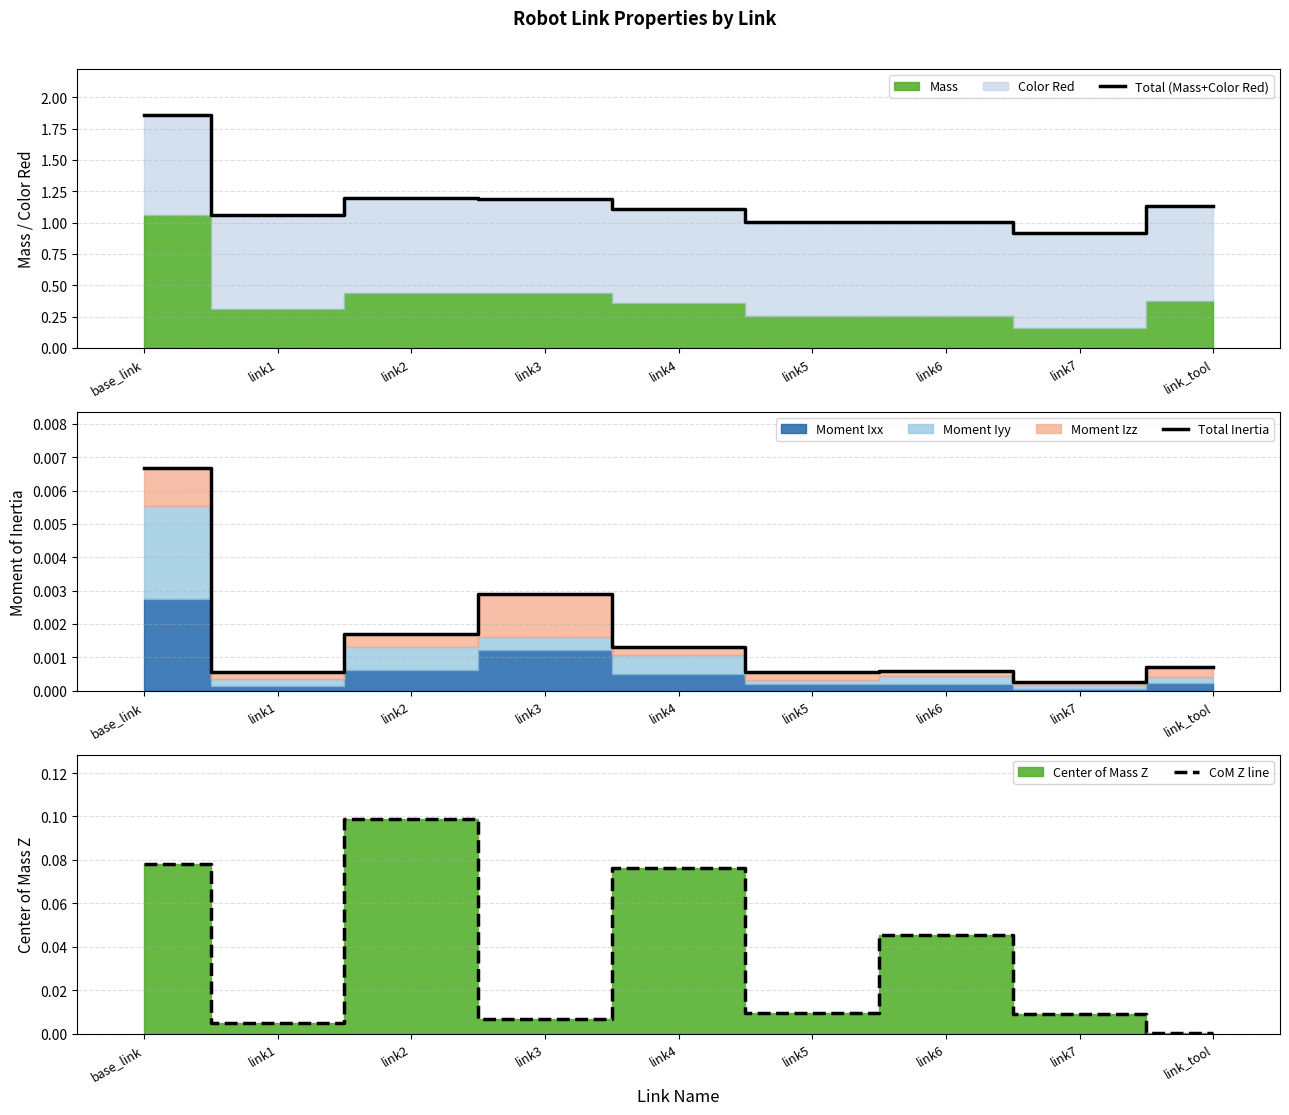

List the series in order of their peak value, highest first.

Total (Mass+Color Red), CoM Z line, Total Inertia